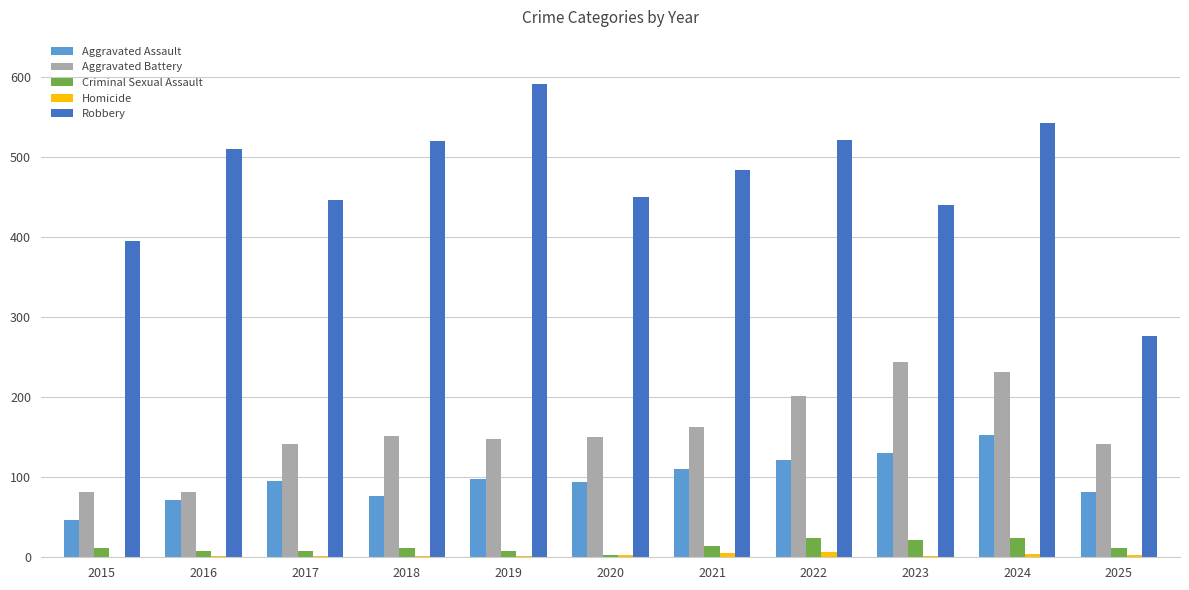

The value of Aggravated Assault at 2018 is 122. True or false?

False